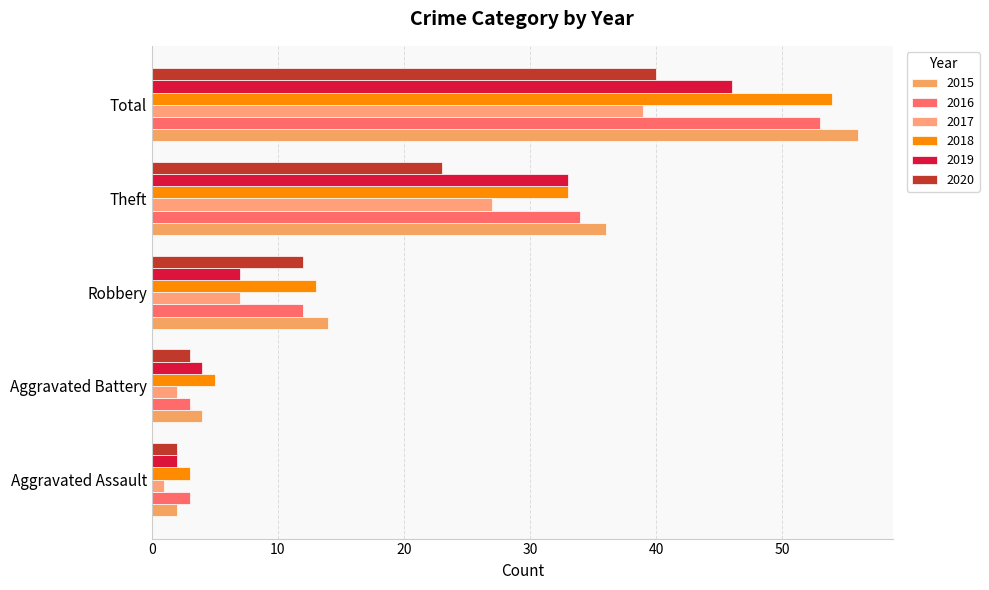

True or false: 2017 has a value of 17 at Theft.

False